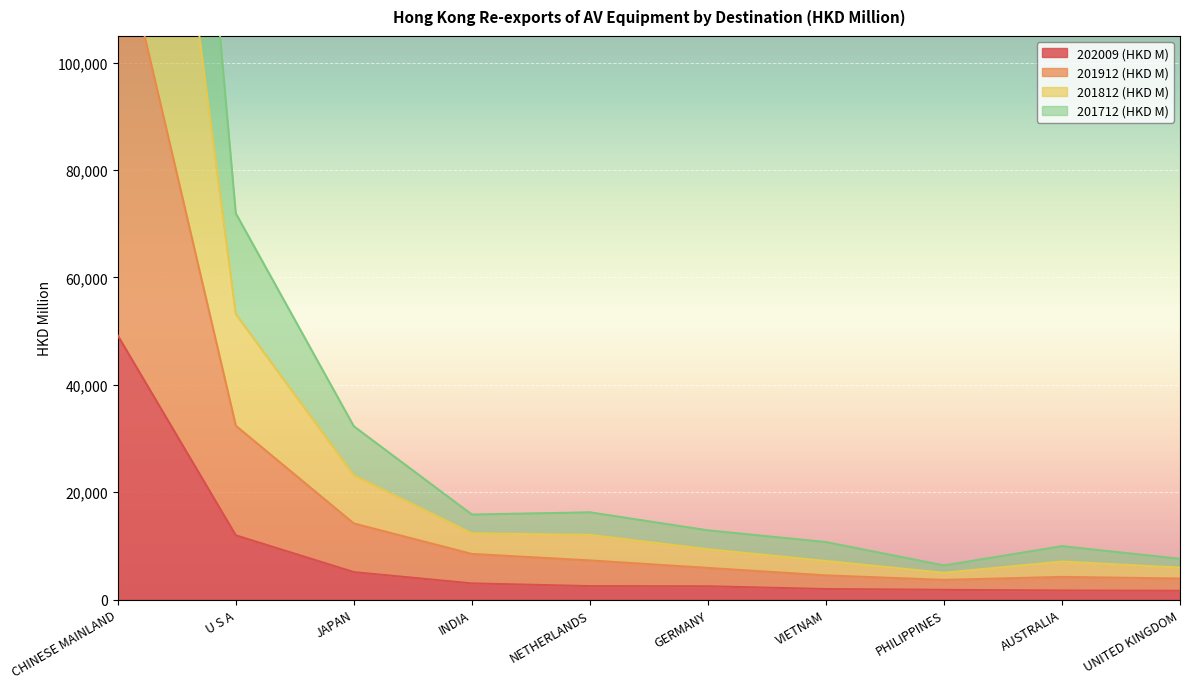

Which has a higher value, VIETNAM or JAPAN?

JAPAN